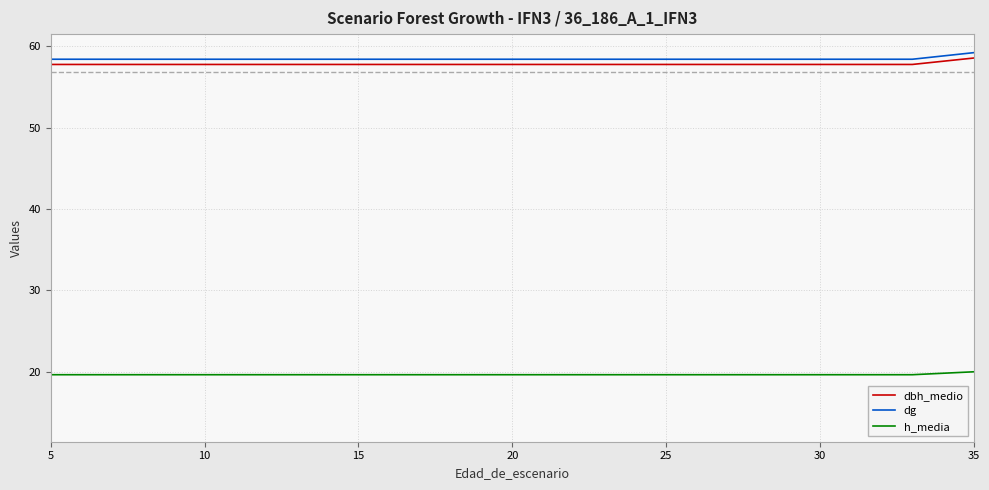

What are all the series names shown in the legend?

dbh_medio, dg, h_media